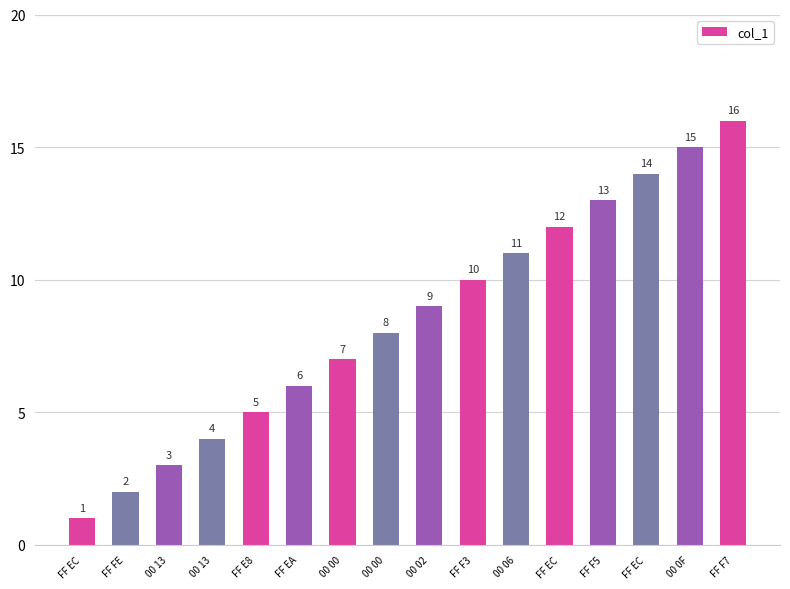

What is the difference between the second highest and minimum values?

14